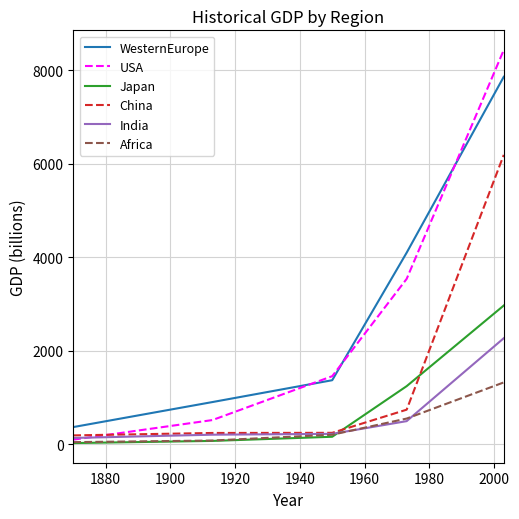

True or false: WesternEurope and India intersect in this chart.

False